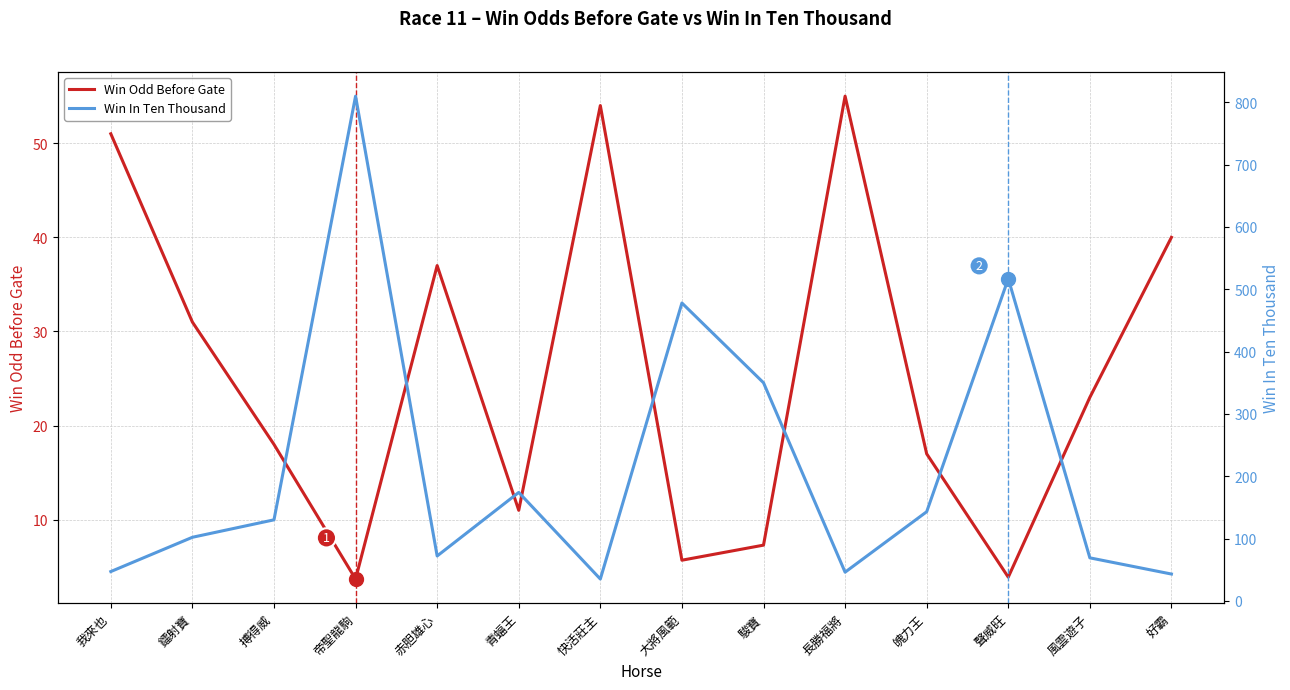

Does the chart have visible grid lines?

Yes